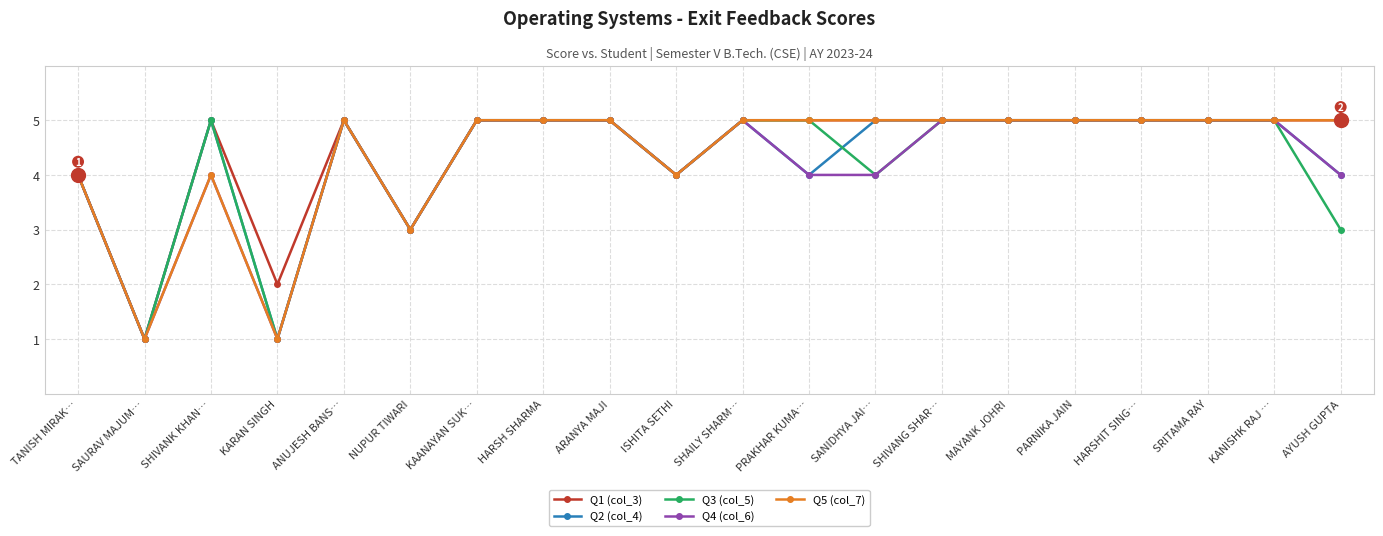

Which category has the lowest value in the Q1 (col_3) series?

SAURAV MAJUM…